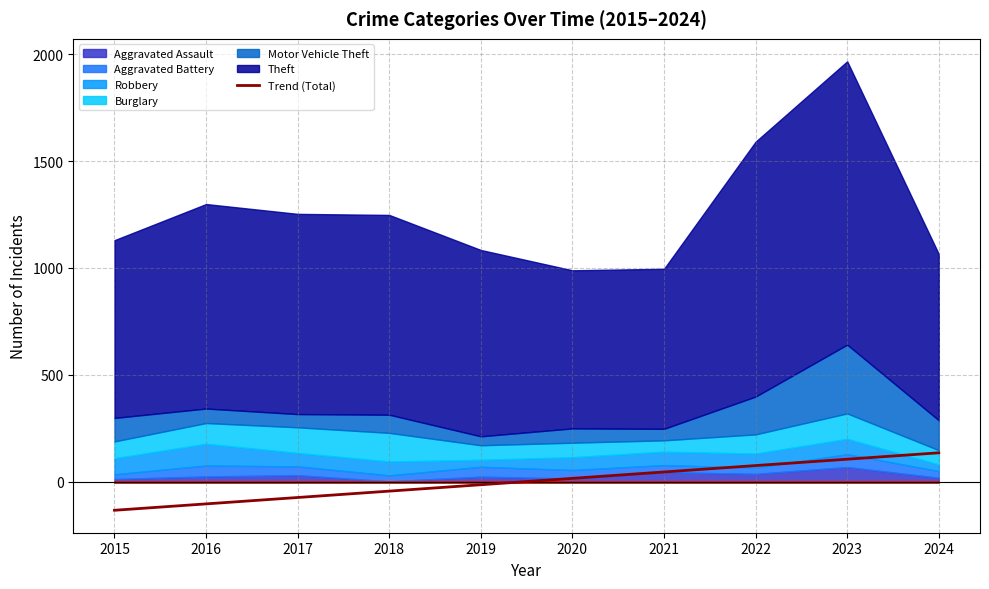

Does the chart display data point markers on the line(s)?

No